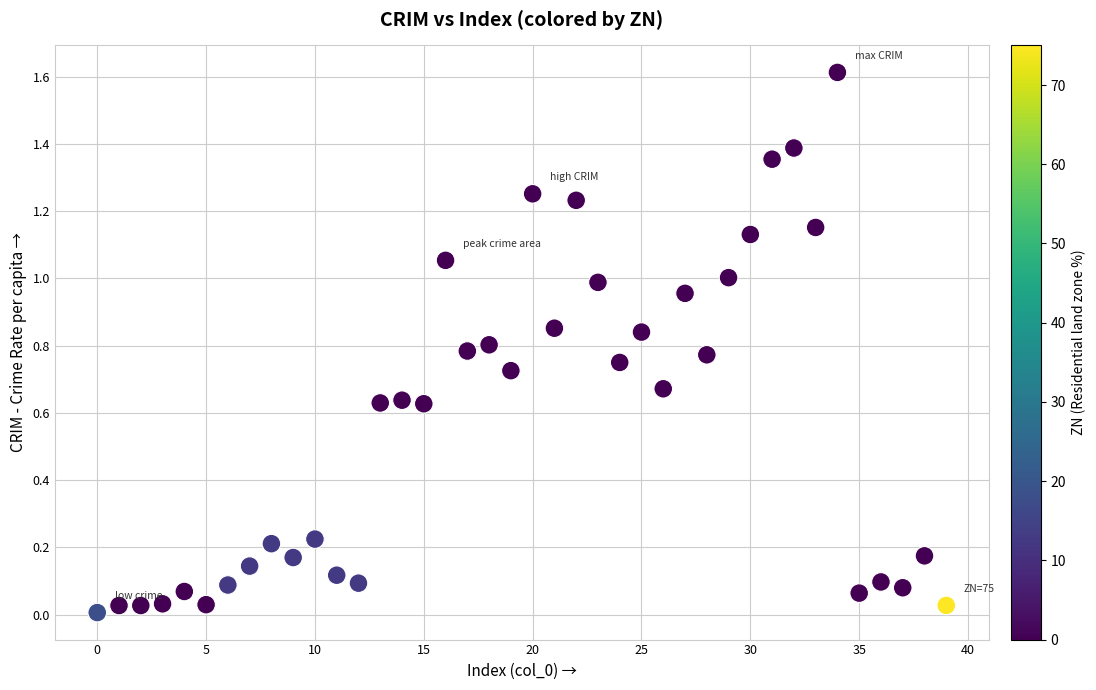

What is the range of Y values (max minus min)?

1.6